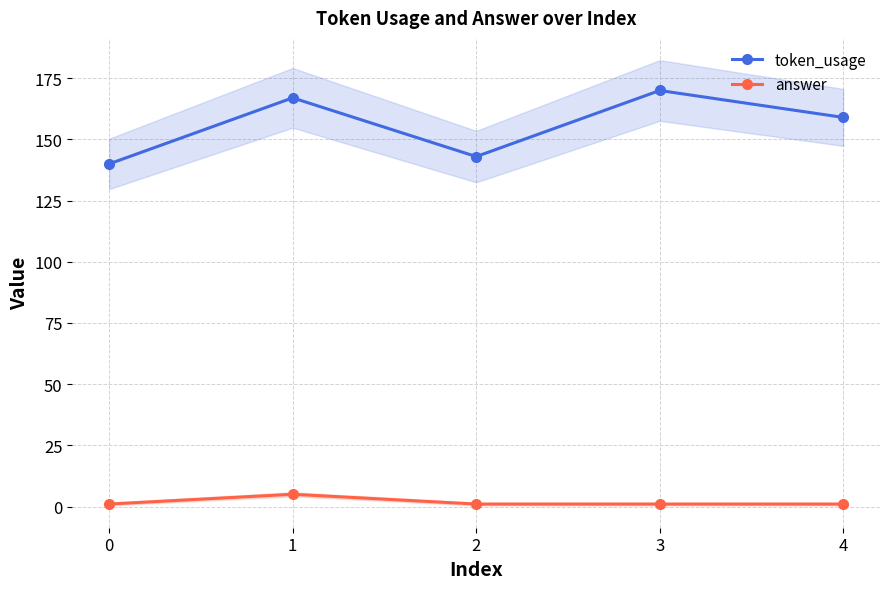

At which category does token_usage reach its first local peak?

1